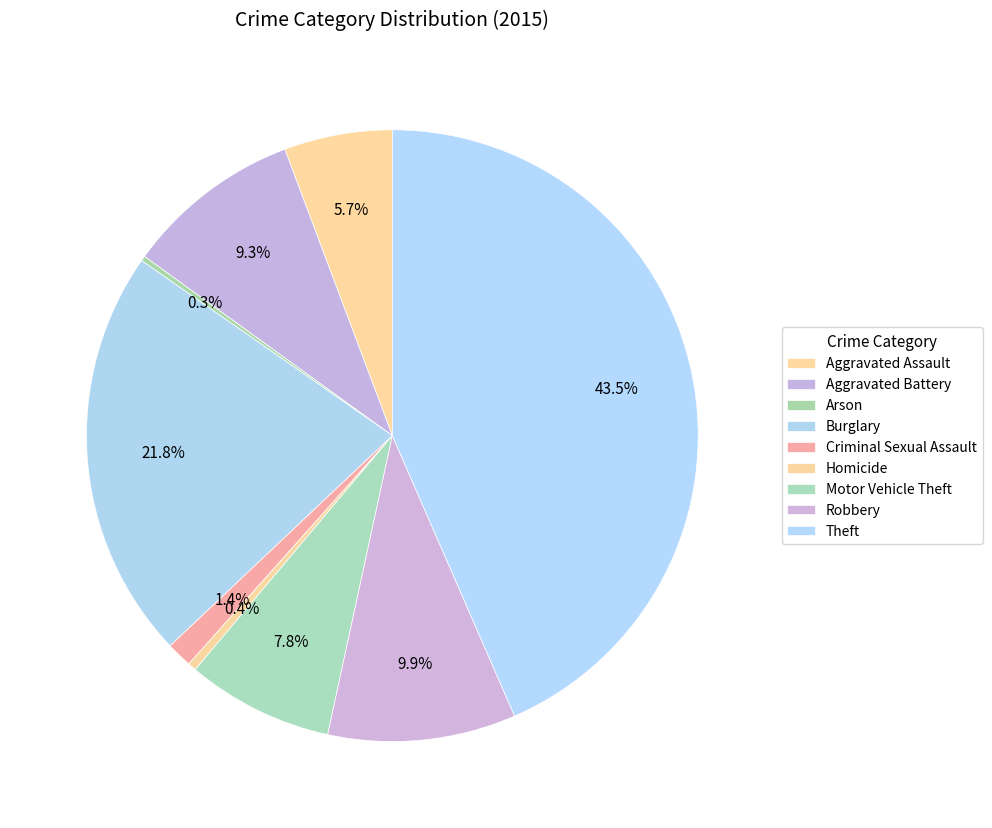

Which slice is the largest?

Theft